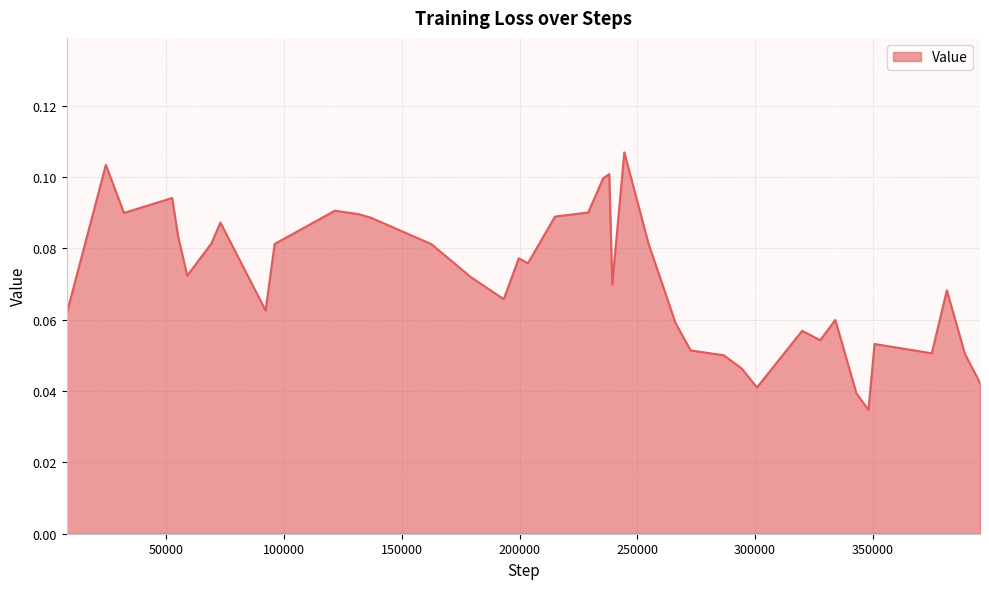

How many points are lower than both their immediate neighbors (excluding endpoints)?

10